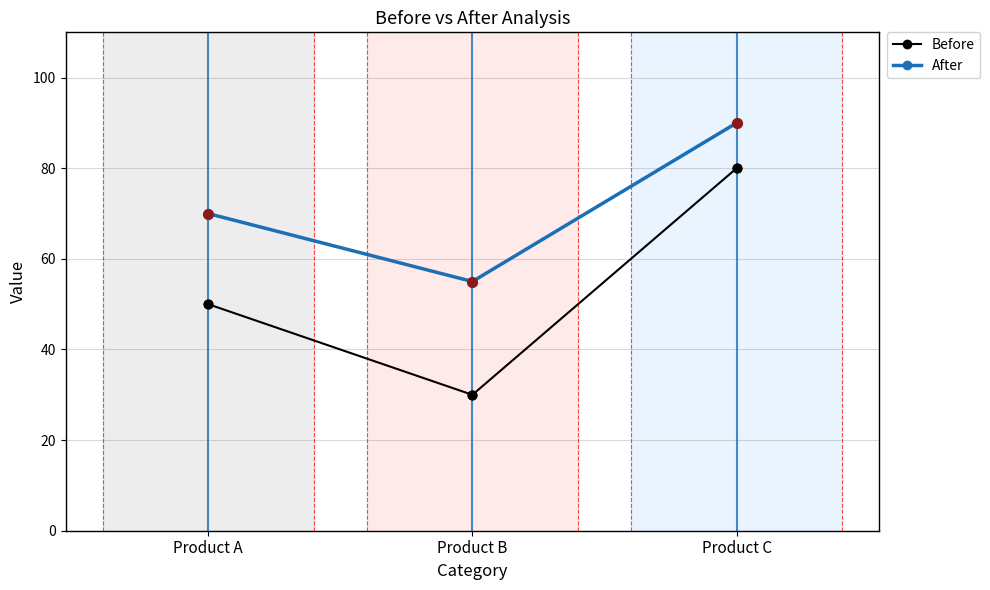

Is the value of After at Product A greater than the value of Before at Product A?

Yes